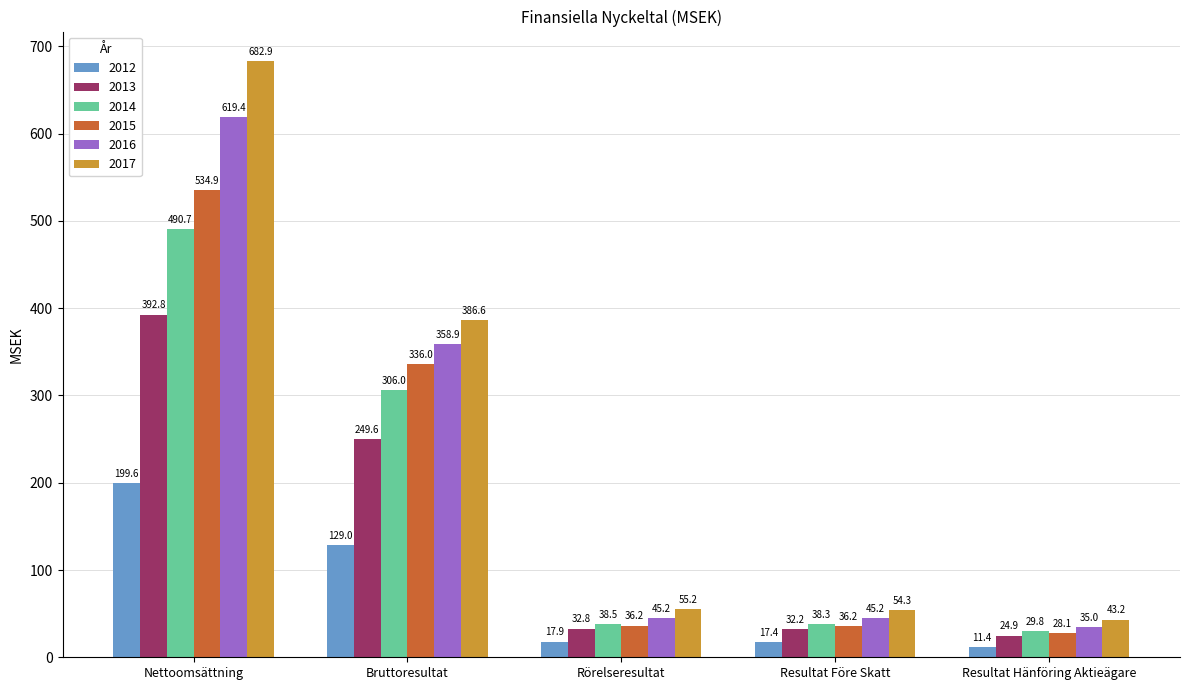

What is the minimum value shown in the chart?

11.4